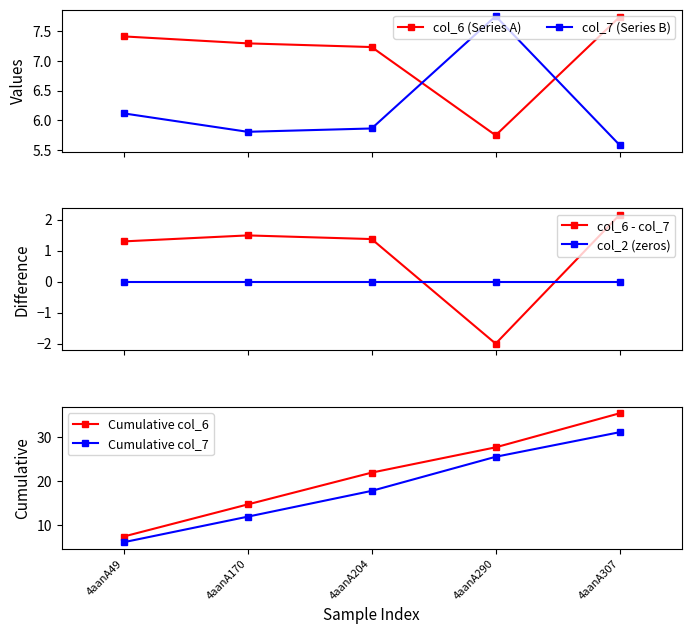

Reading right to left, what are all the values shown in this chart?

col_6 (Series A): 4aanA307=7.7	4aanA290=5.7	4aanA204=7.2	4aanA170=7.3	4aanA49=7.4
col_7 (Series B): 4aanA307=5.6	4aanA290=7.8	4aanA204=5.9	4aanA170=5.8	4aanA49=6.1
col_6 - col_7: 4aanA307=2.2	4aanA290=-2.0	4aanA204=1.4	4aanA170=1.5	4aanA49=1.3
col_2 (zeros): 4aanA307=0.0	4aanA290=0.0	4aanA204=0.0	4aanA170=0.0	4aanA49=0.0
Cumulative col_6: 4aanA307=35.4	4aanA290=27.7	4aanA204=21.9	4aanA170=14.7	4aanA49=7.4
Cumulative col_7: 4aanA307=31.1	4aanA290=25.5	4aanA204=17.8	4aanA170=11.9	4aanA49=6.1